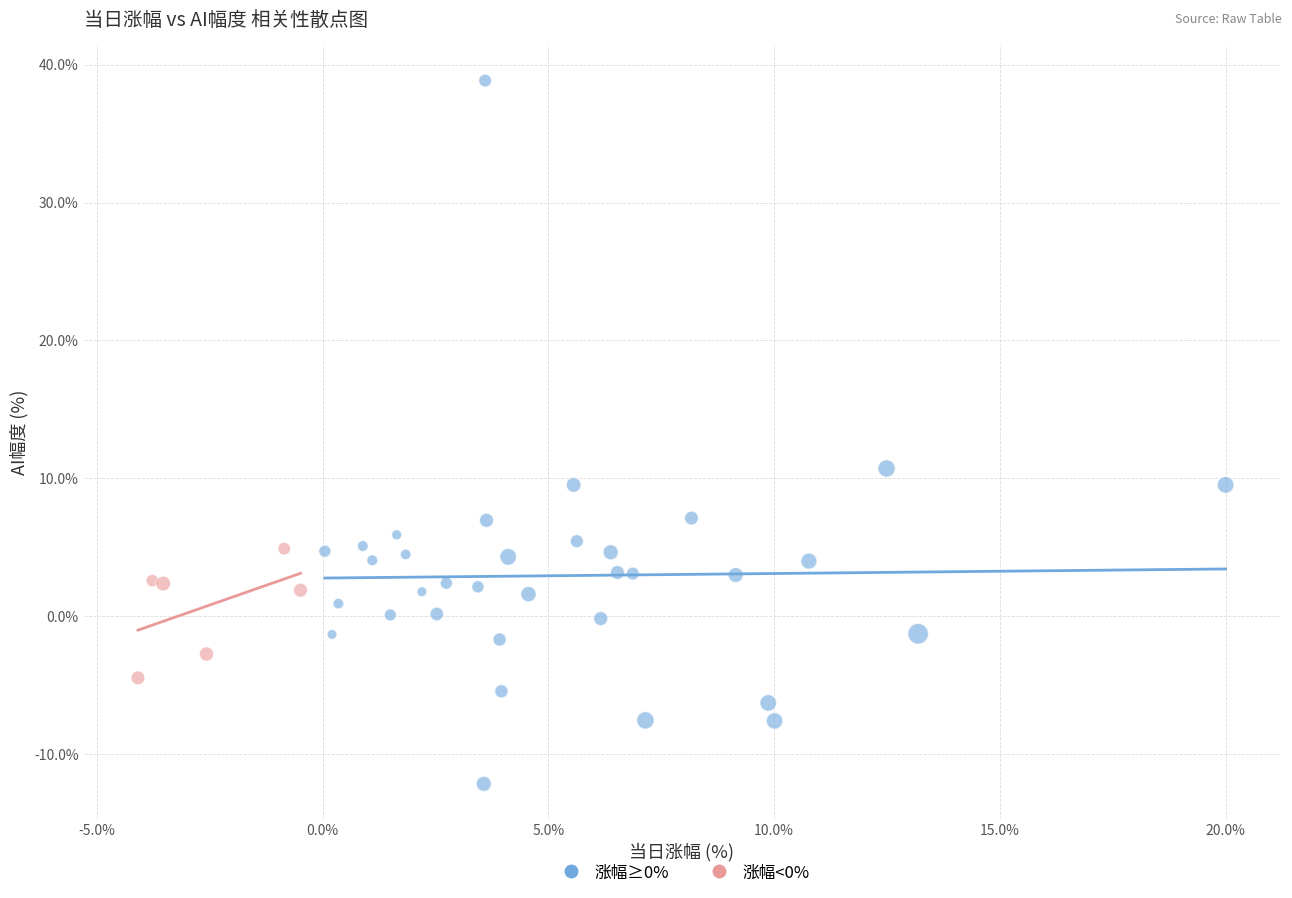

Which series has the widest spread of Y values?

涨幅≥0%